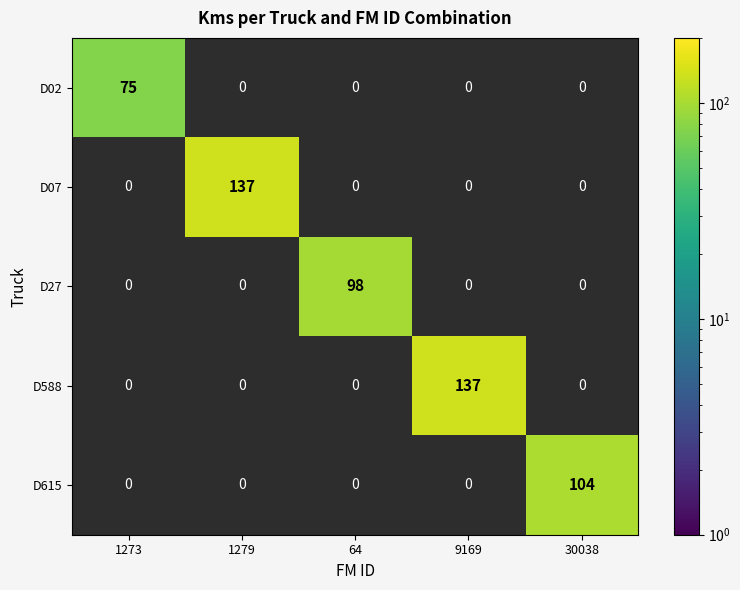

At which category does the chart reach its minimum across all series?

1273